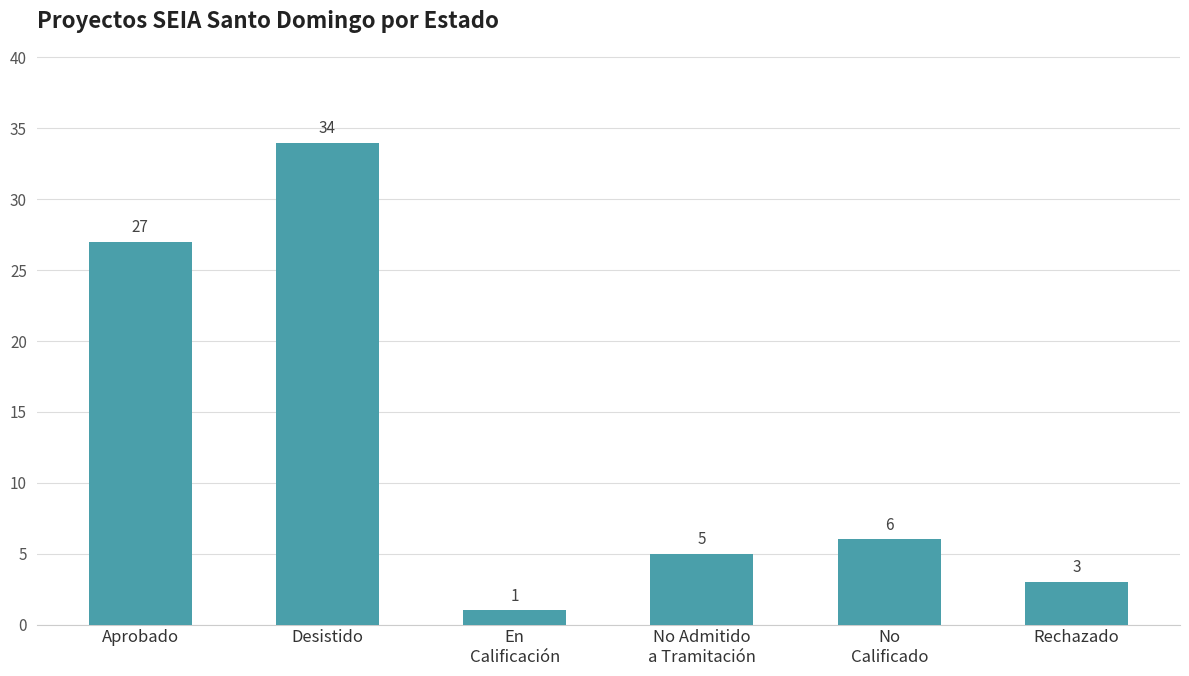

List the labels in order of value, largest first.

Desistido, Aprobado, No
Calificado, No Admitido
a Tramitación, Rechazado, En
Calificación